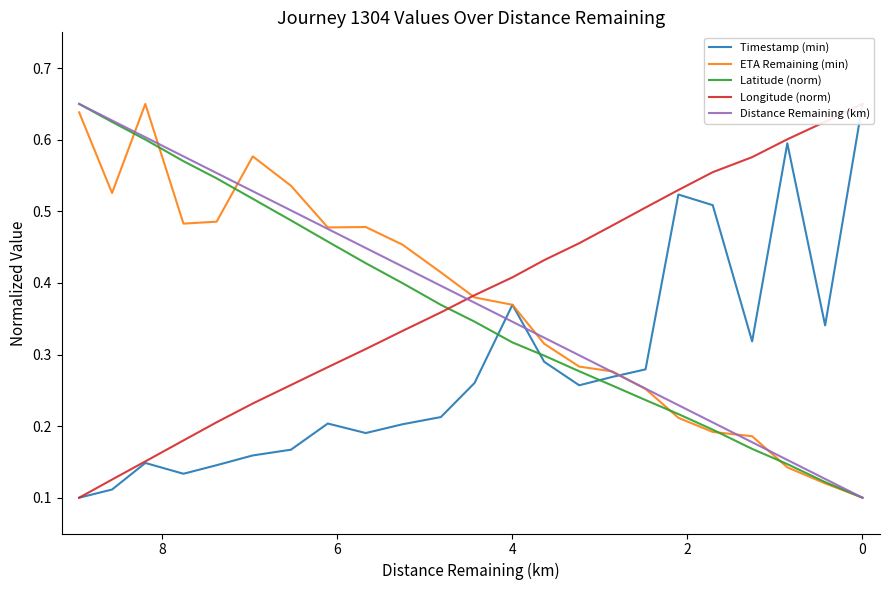

Which series has the largest total across all categories?

Longitude (norm)